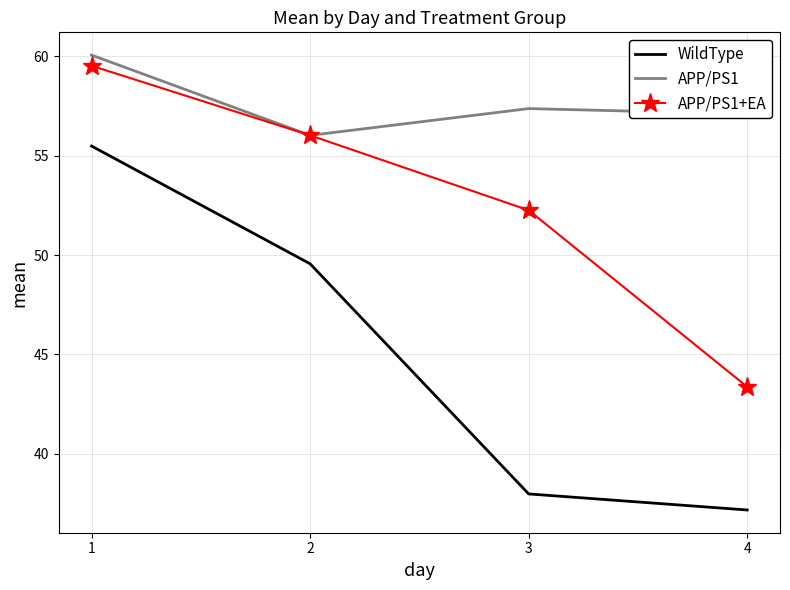

What is the total value across all series at 1?

175.1